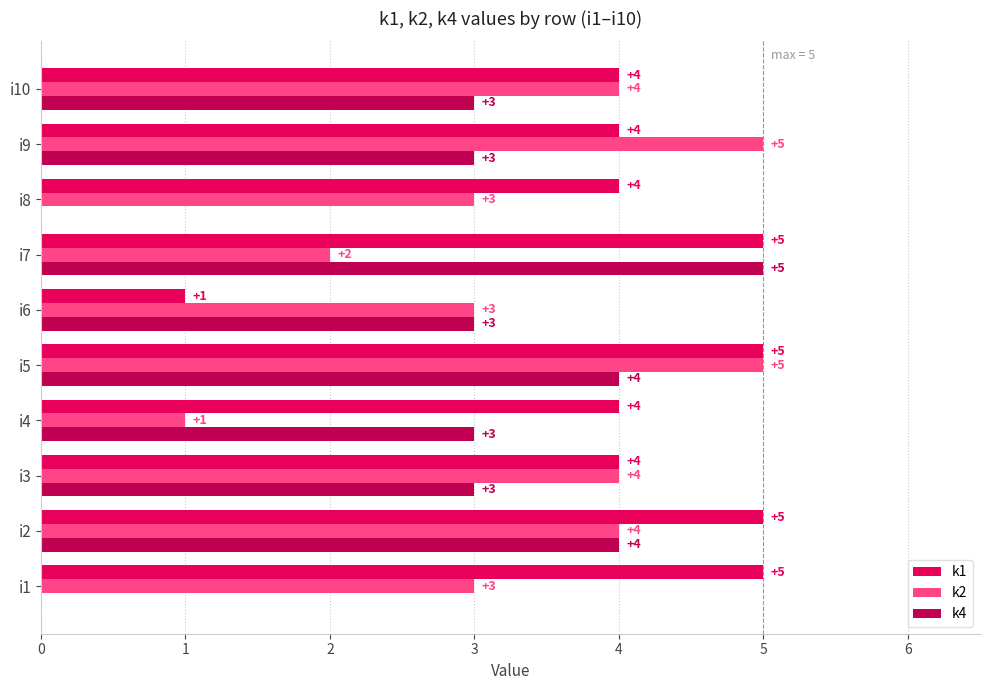

Which category has the highest value in the k4 series?

i7